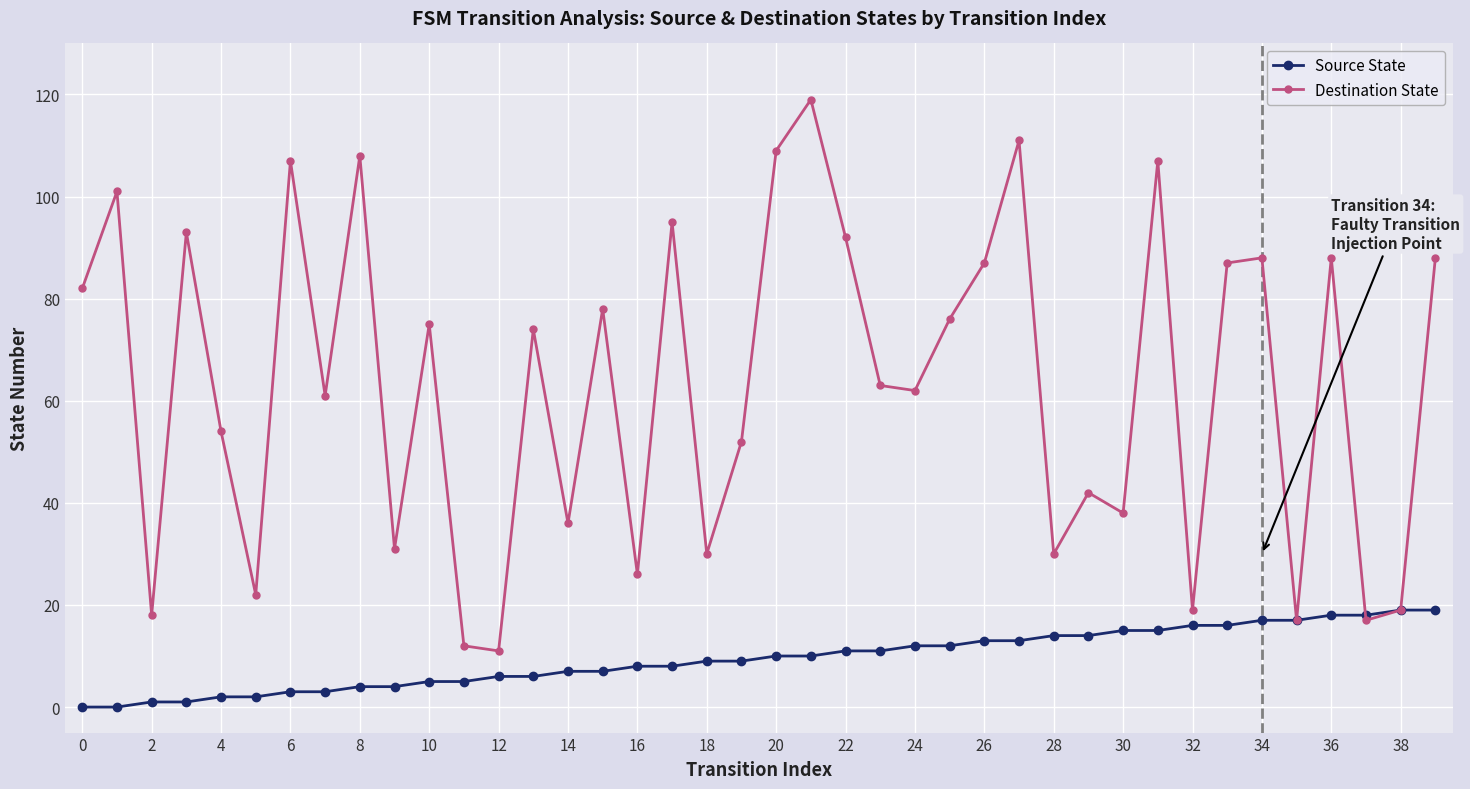

What is the maximum value shown in the chart?

119